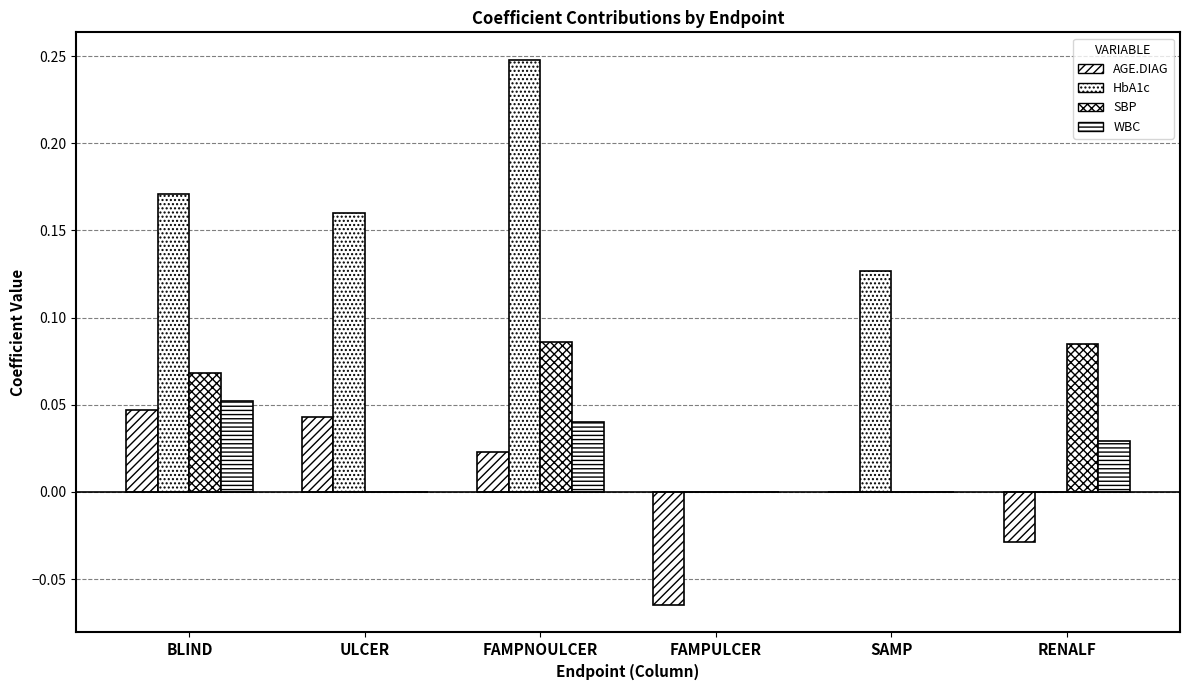

Which has a higher value, FAMPNOULCER or RENALF?

FAMPNOULCER